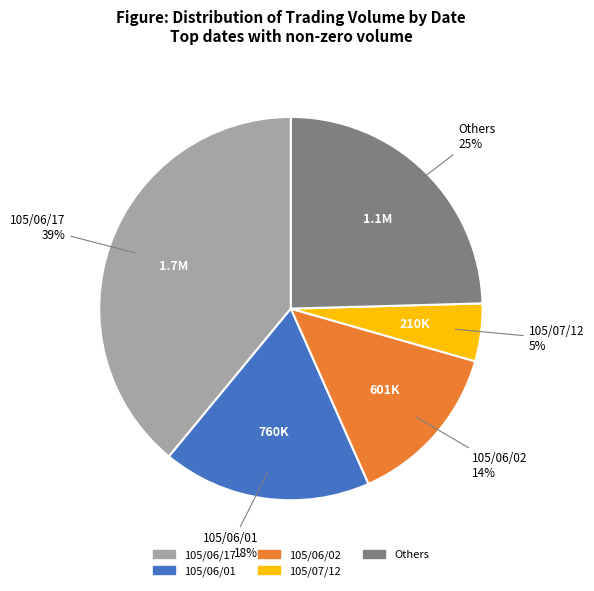

To the nearest percent, what is the difference between the largest and smallest slice percentages?

34%